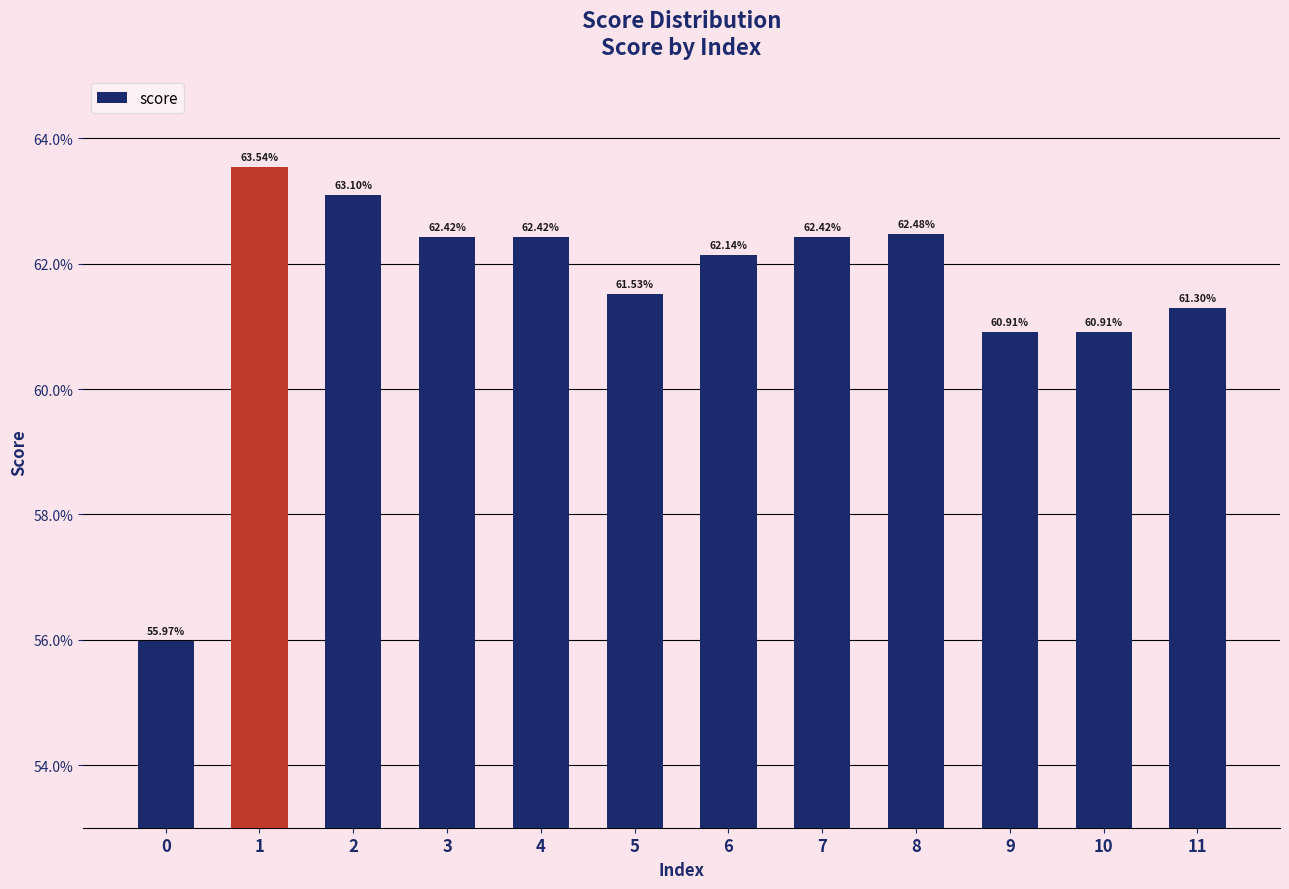

True or false: the data shows 0.2 at 5.

False